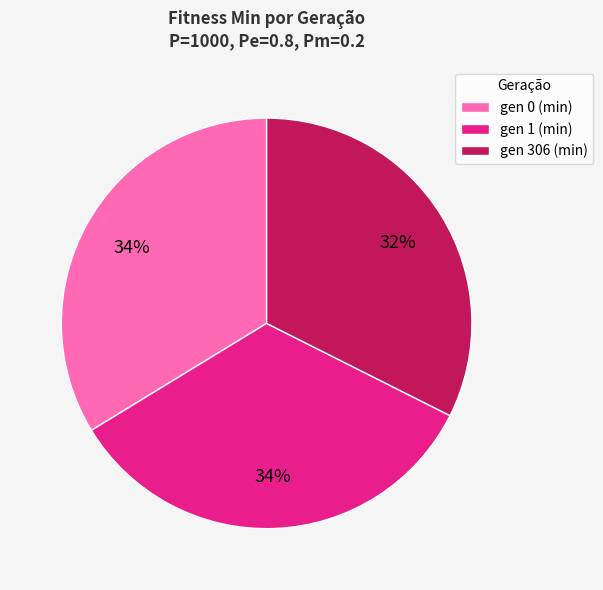

To the nearest percent, what is the average slice percentage?

33%